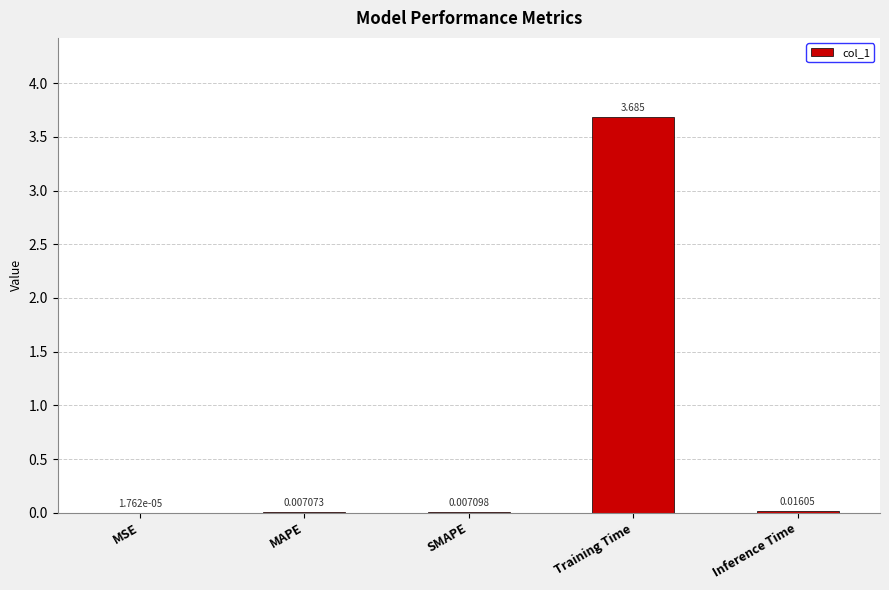

At which label is the value closest to 1?

Inference Time